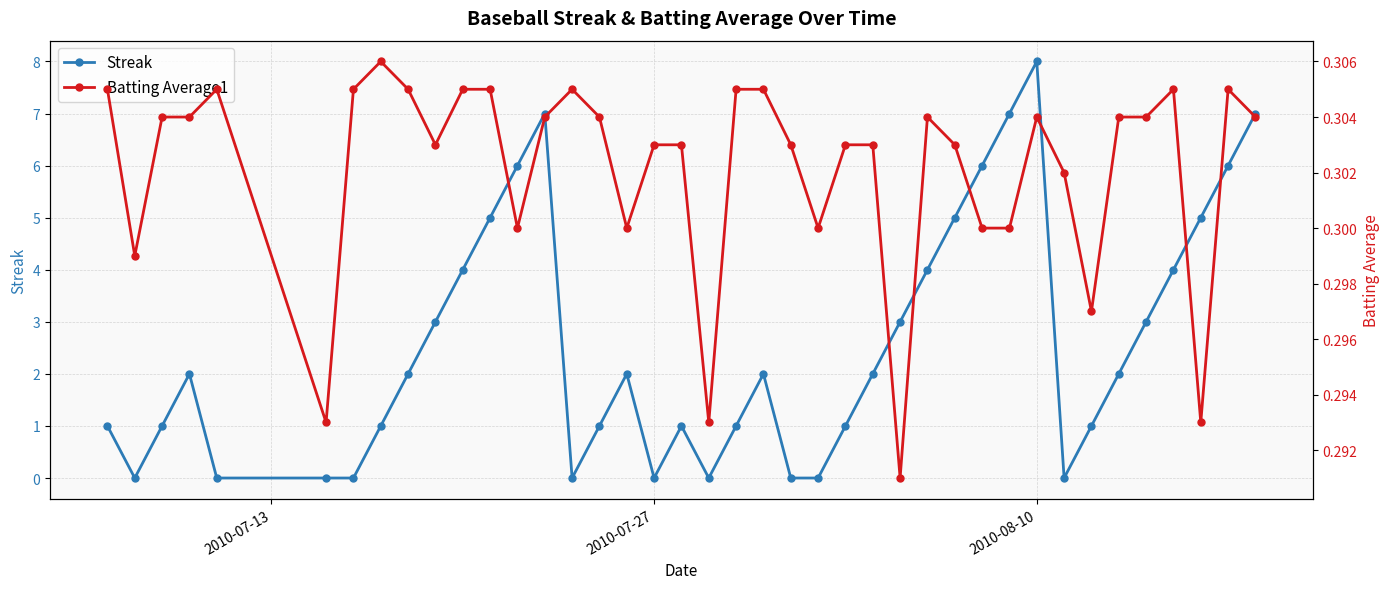

What is the maximum value for Streak?

8